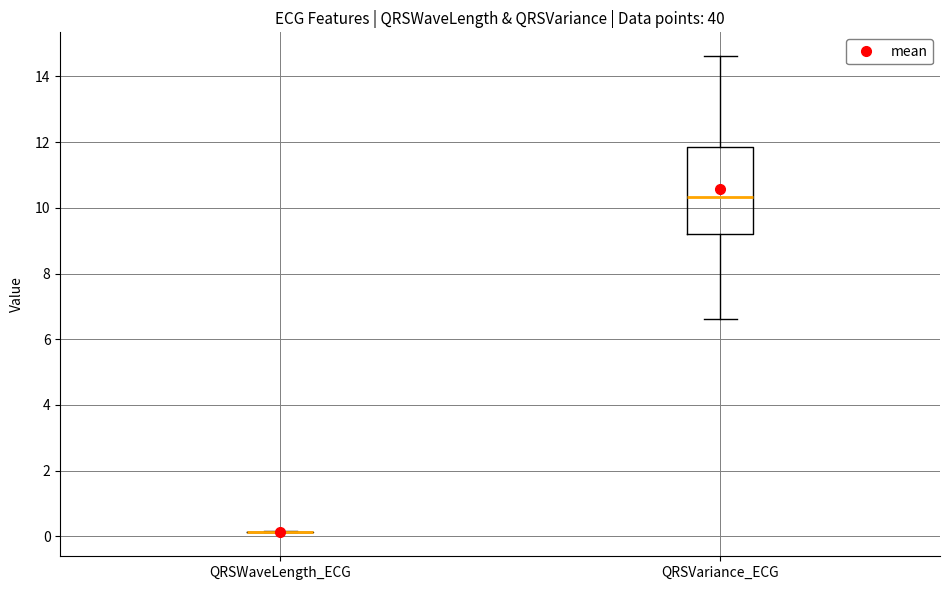

Where does the lower whisker of the box for QRSVariance_ECG end on the y-axis? The values are not printed on the chart, so give them approximately, as read against the axis.

6.6